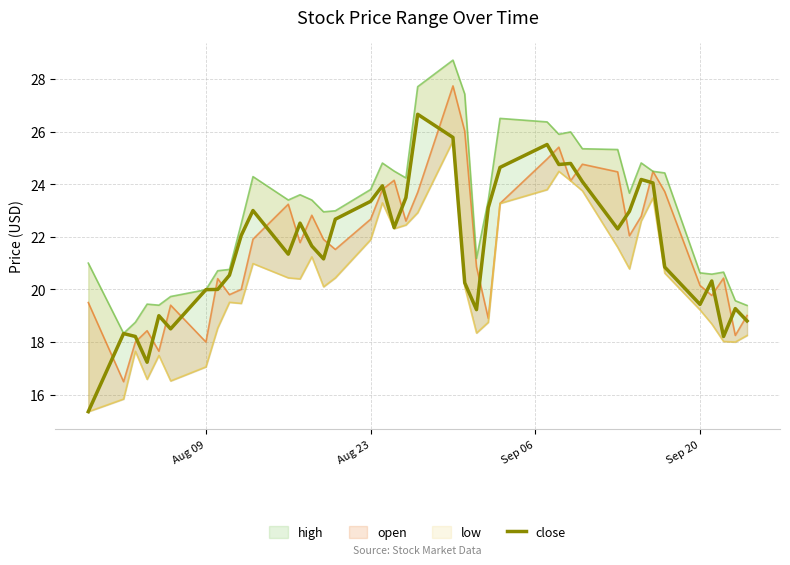

How many interior local valleys (lower than both neighbors) does the data have?

10